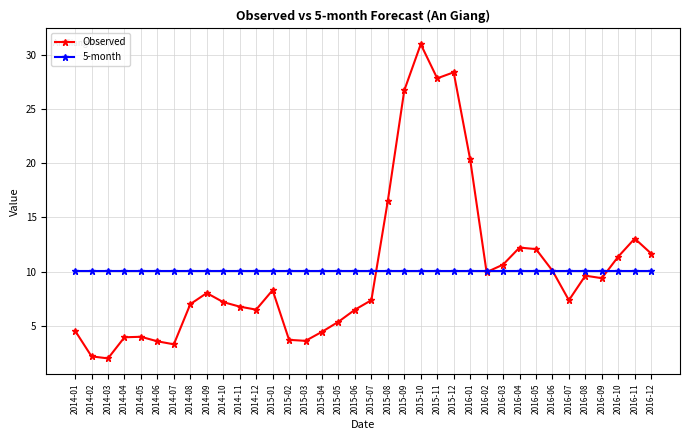

What is the sum of all Observed values?

366.7